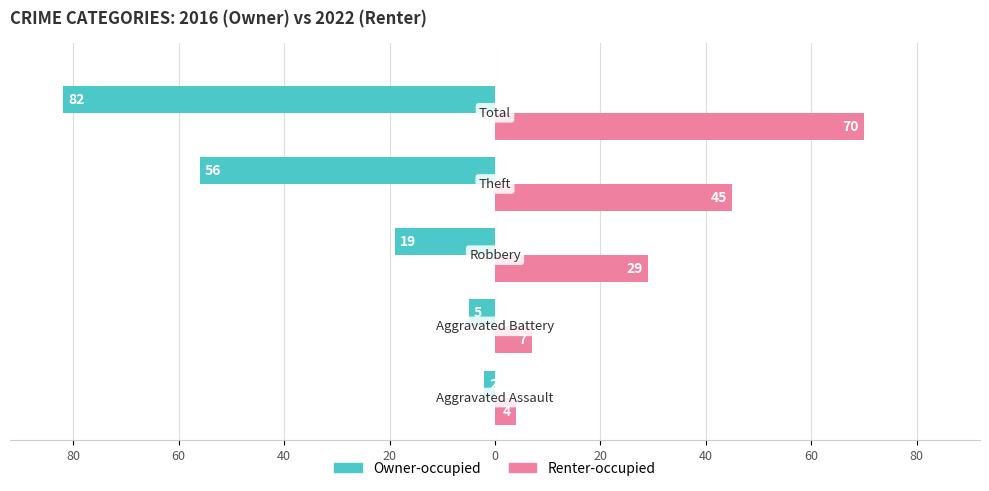

What are all the series names shown in the legend?

Owner-occupied, Renter-occupied